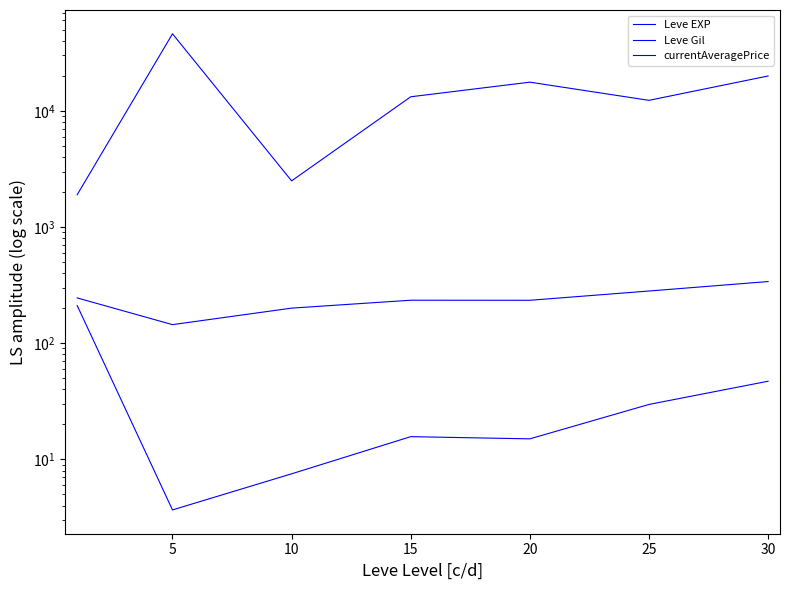

At which category is the sum across all series the highest?

5